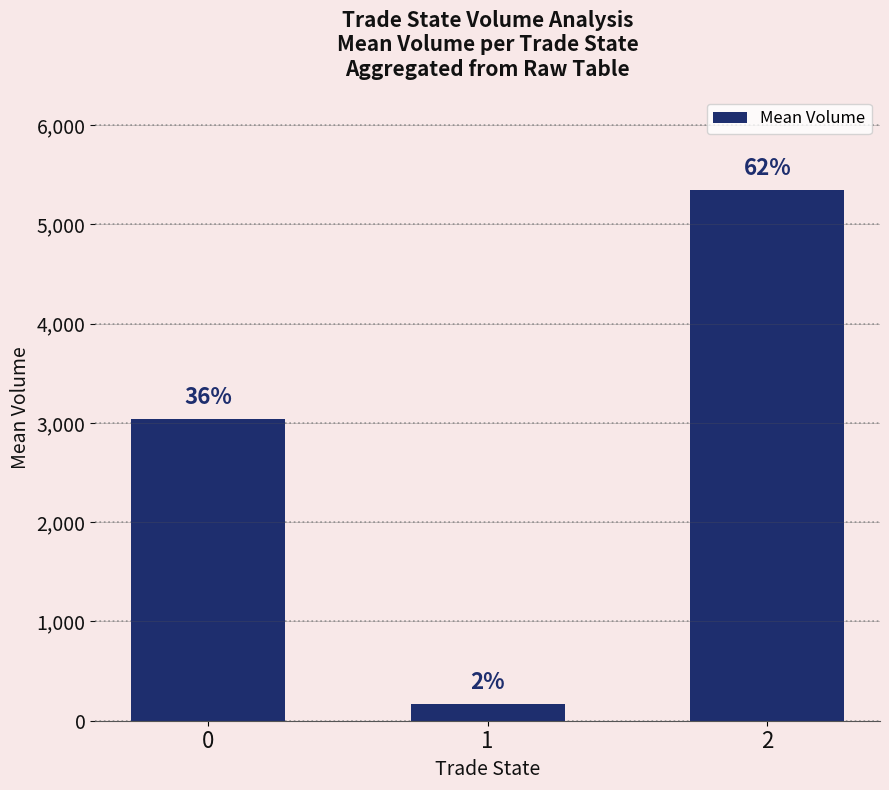

Which label corresponds to the smallest value in the chart?

1